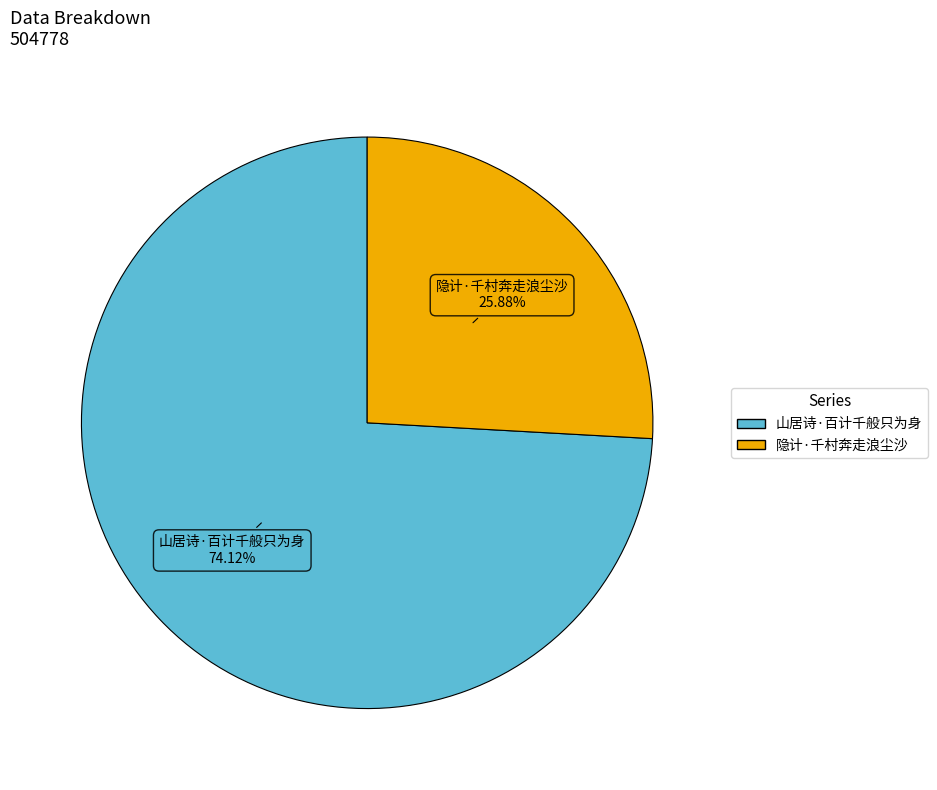

What is the smallest slice in the pie chart?

隐计·千村奔走浪尘沙